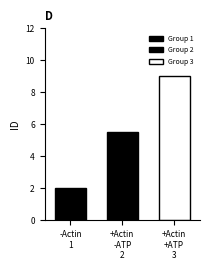

How many distinct data groups are displayed?

3